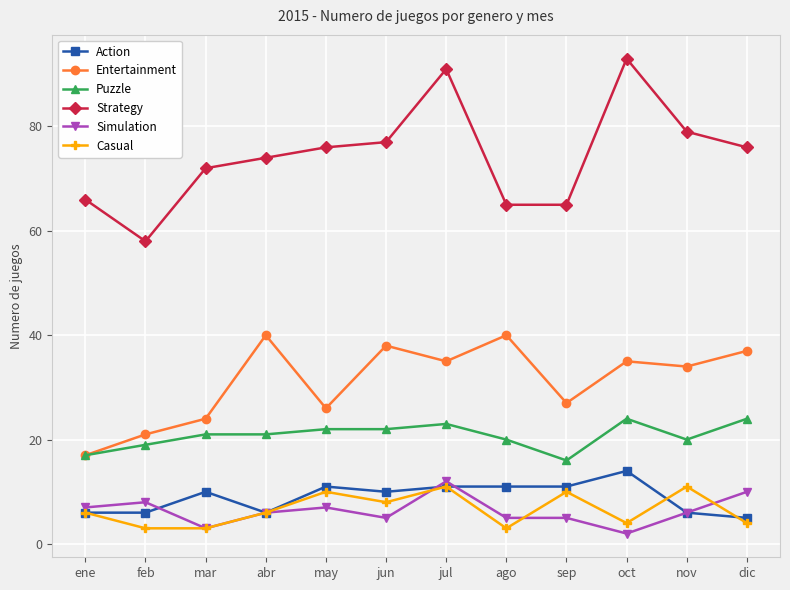

What is the sum of the Simulation values at jun and mar?

8